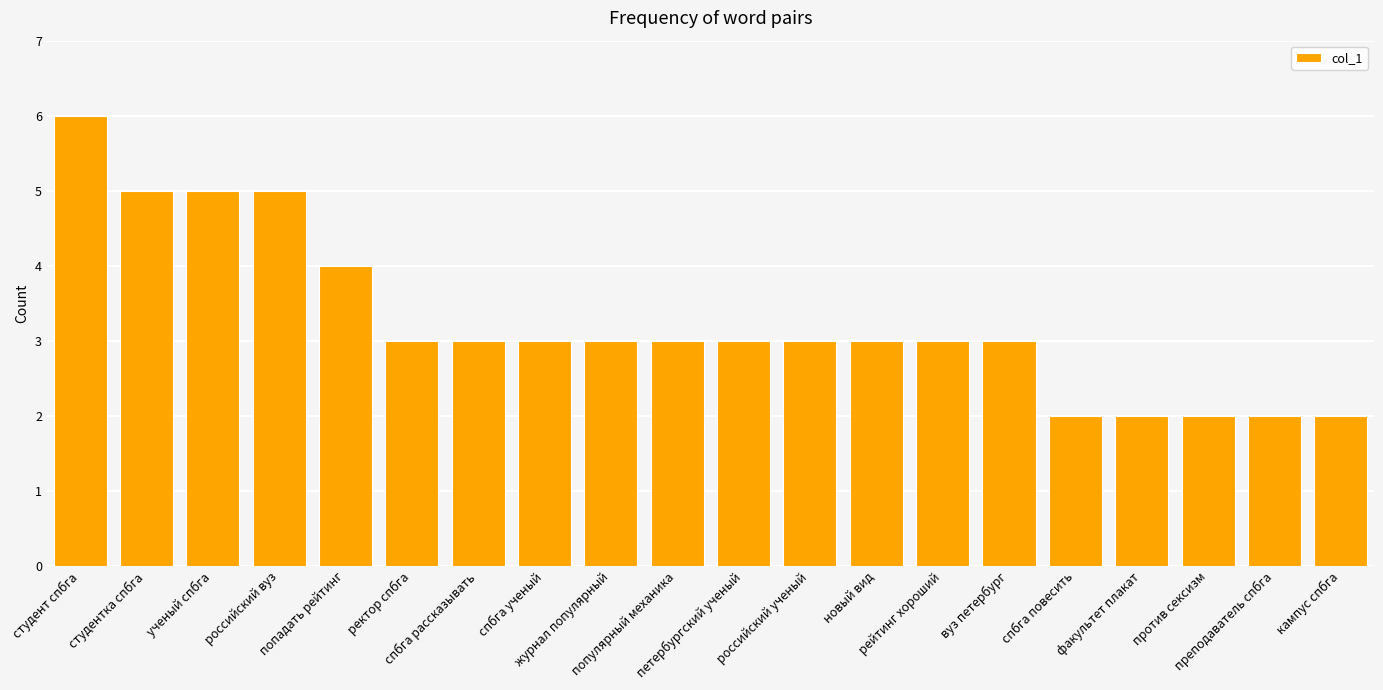

What is the difference between the values at спбга рассказывать and кампус спбга?

1